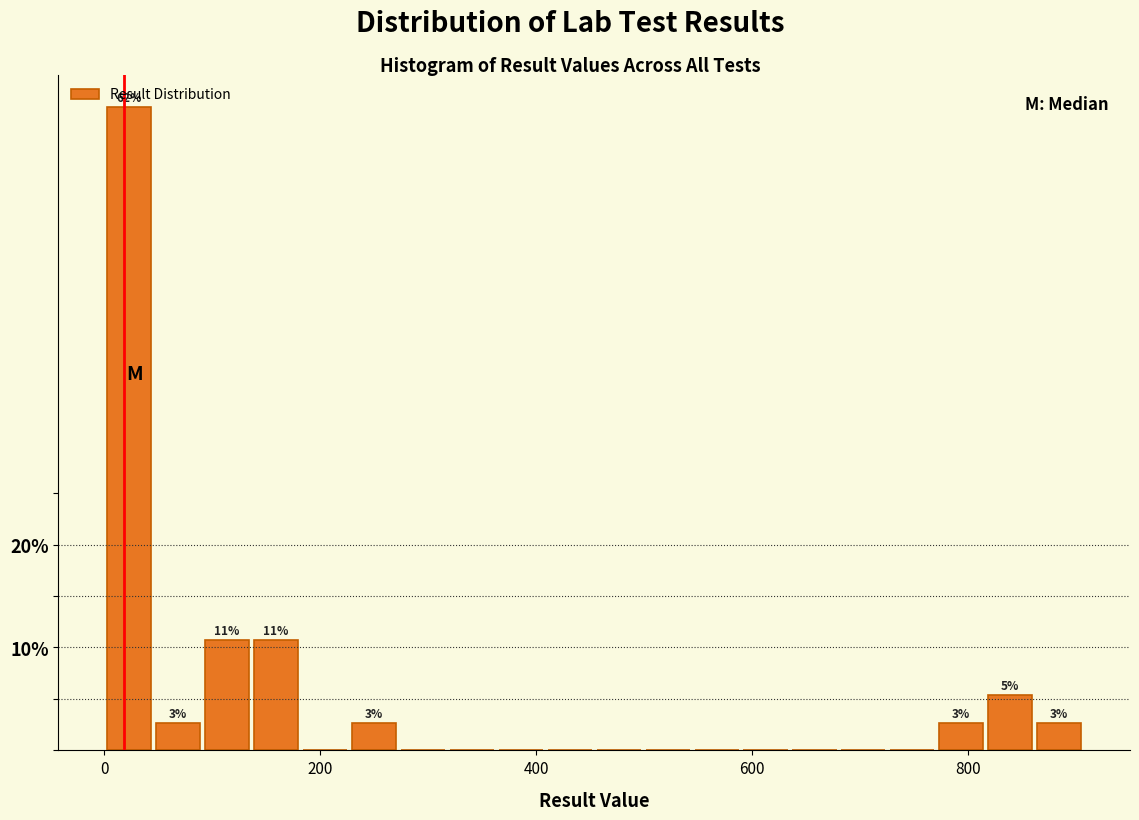

Around what value on the x-axis is the tallest bar? Give the approximate position of its centre, as read against the axis.

20